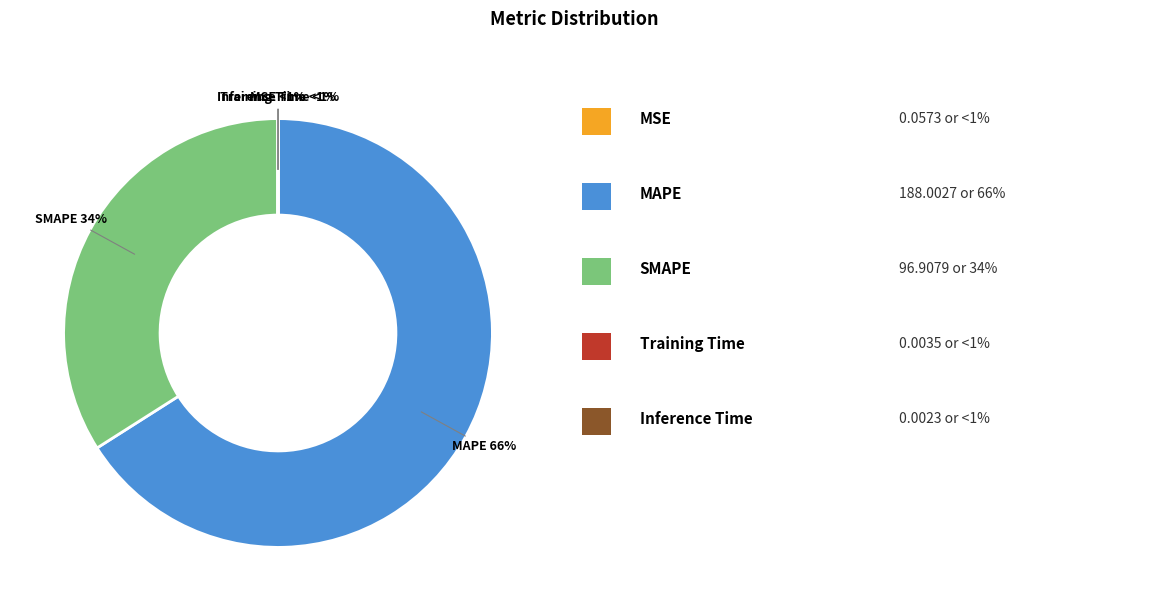

To the nearest percent, what is the difference between the largest and smallest slice percentages?

66%